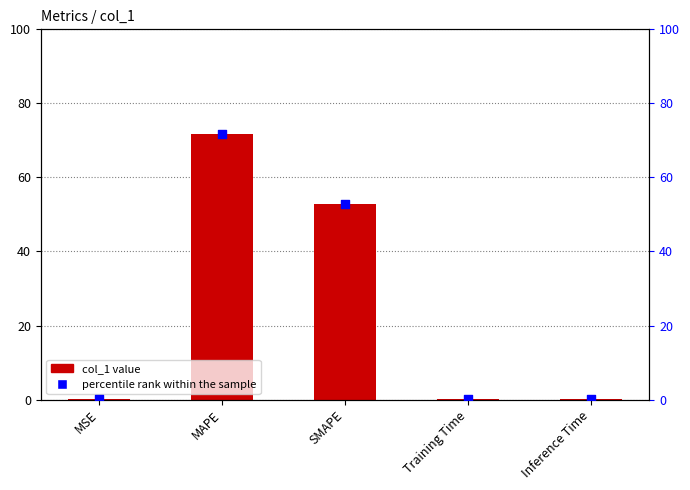

Which series has the largest total across all categories?

col_1